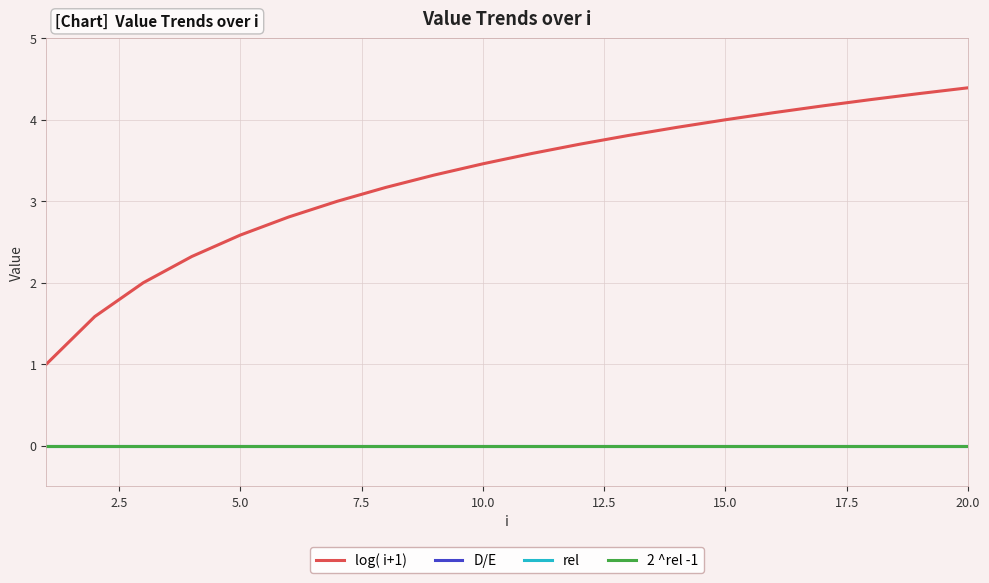

True or false: rel and D/E intersect in this chart.

False